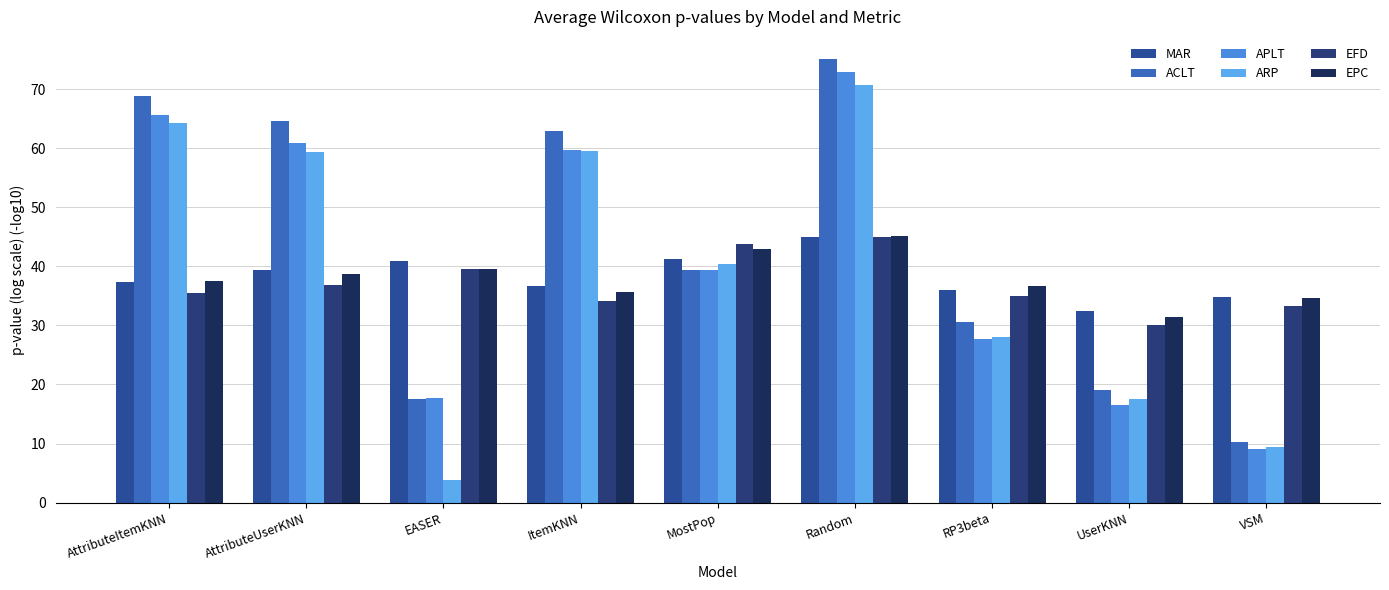

What is the spread (max minus min) of values at EASER?

37.1